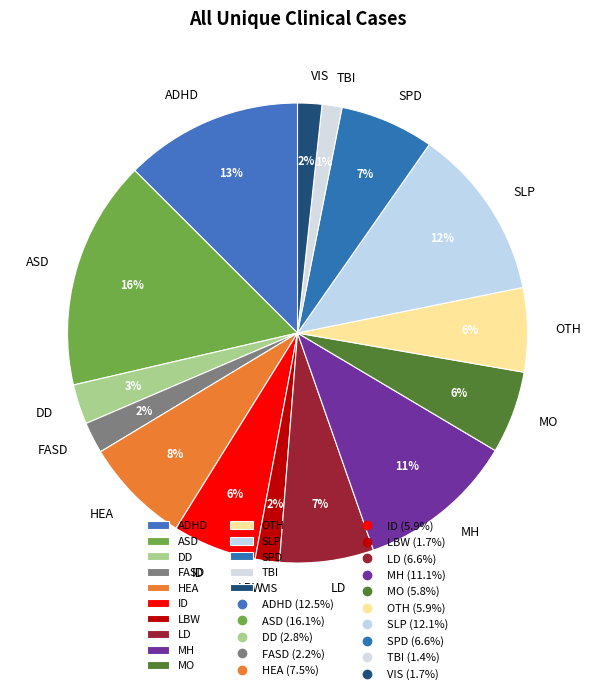

What percentage is the ID slice, to the nearest percent?

6%